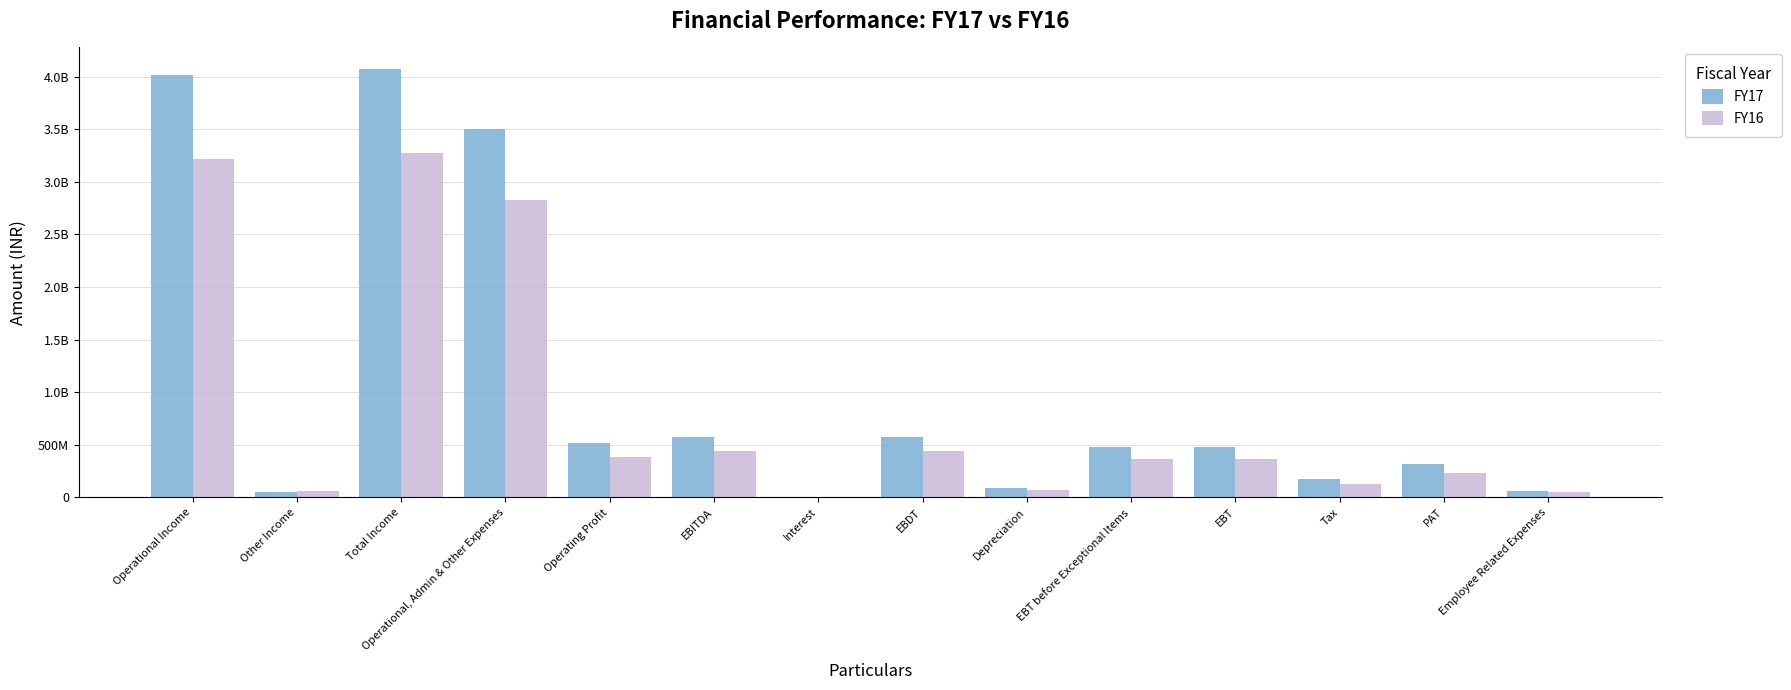

Are the bars horizontal?

No